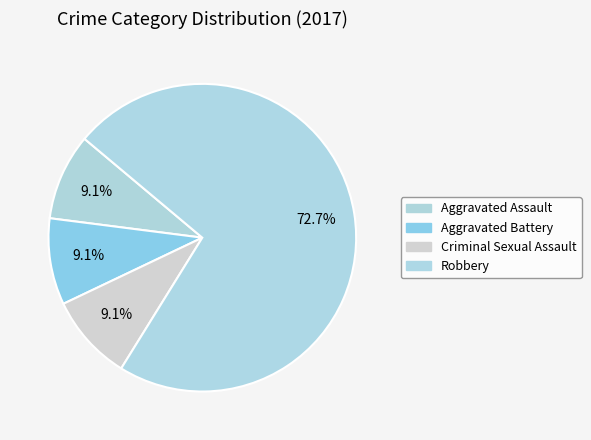

Which category accounts for the majority?

Robbery